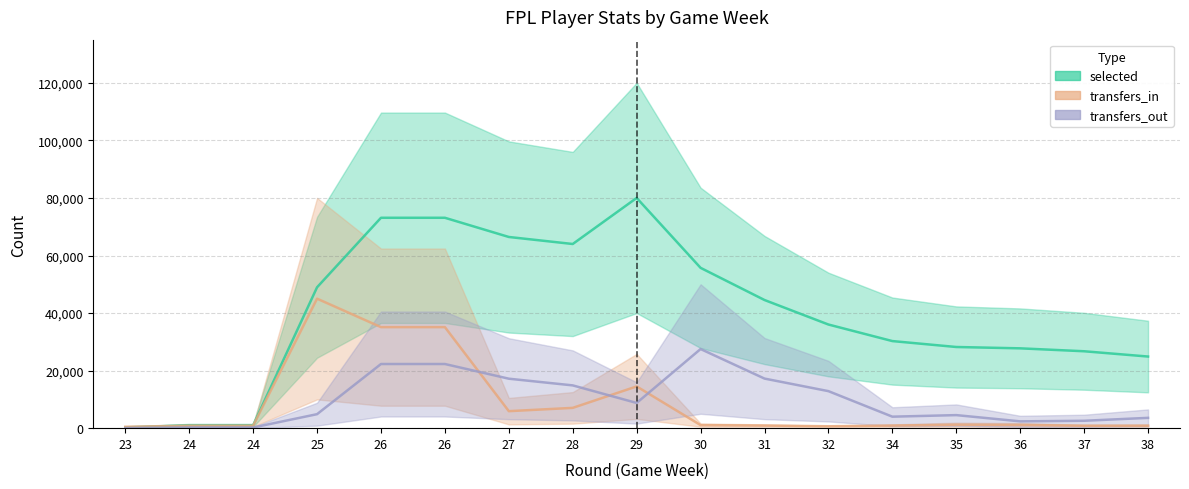

True or false: transfers_out and selected cross at least once.

False